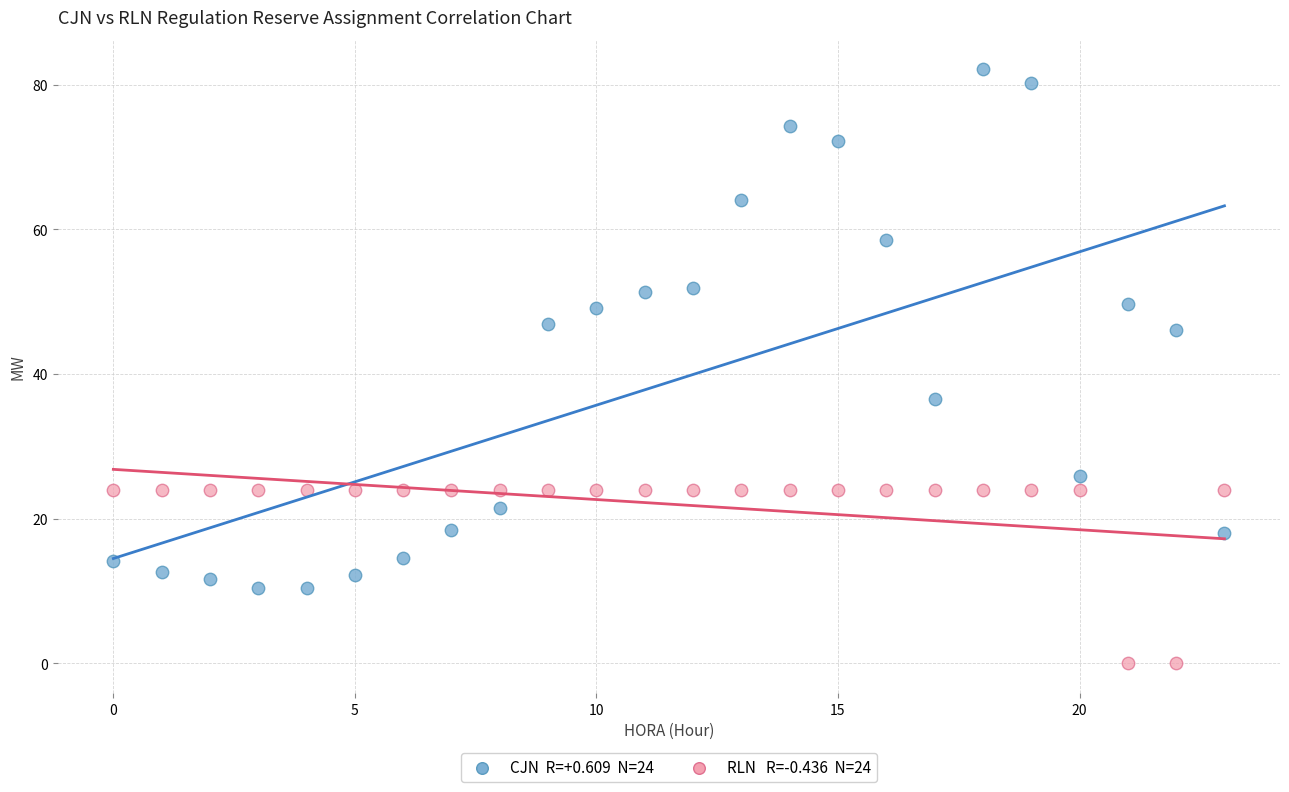

Across all data points, what is the range of Y values (max minus min)?

82.1